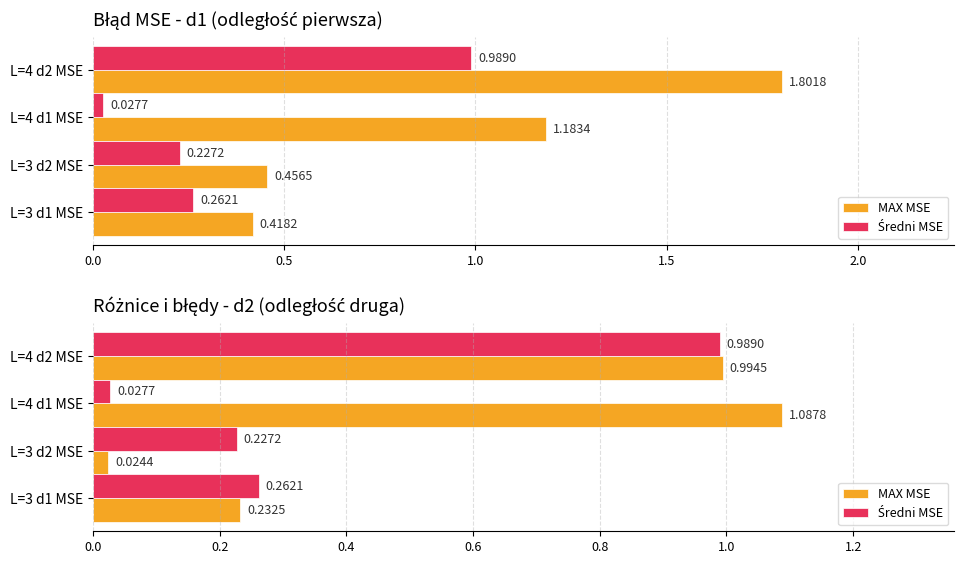

Which series has the largest range (max minus min)?

MAX MSE